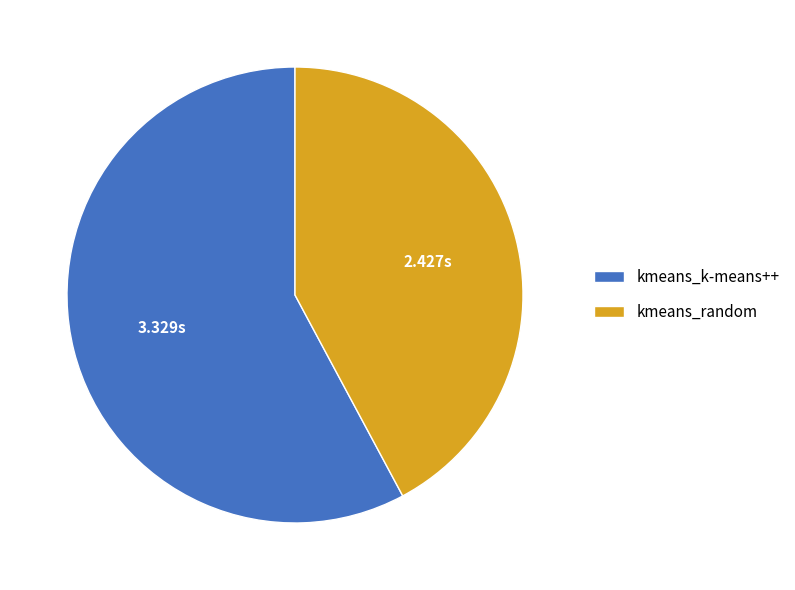

Rank the categories by value from highest to lowest.

kmeans_k-means++, kmeans_random